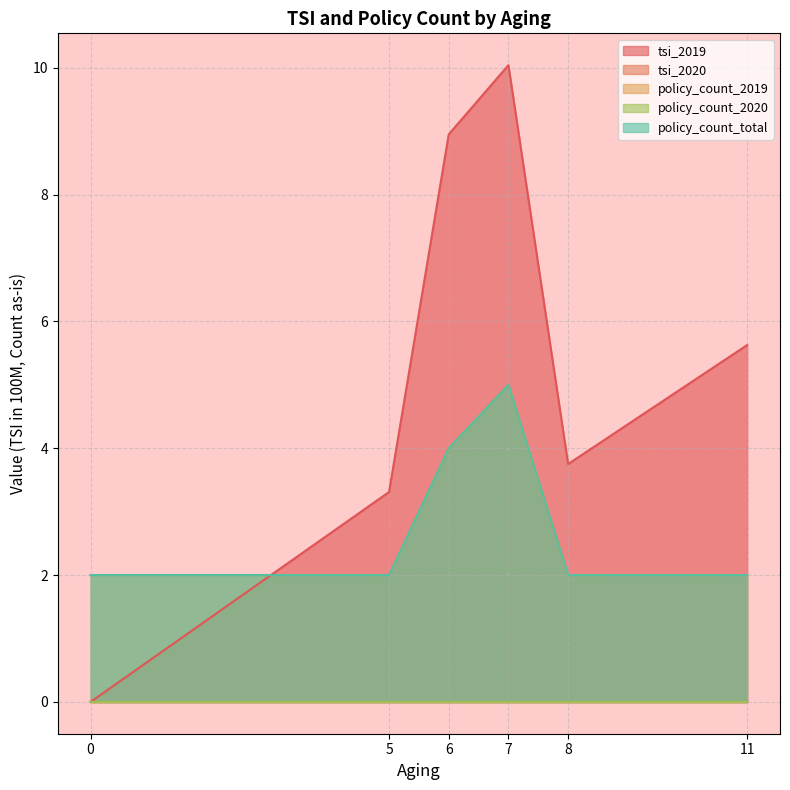

Does the chart display data point markers on the line(s)?

No